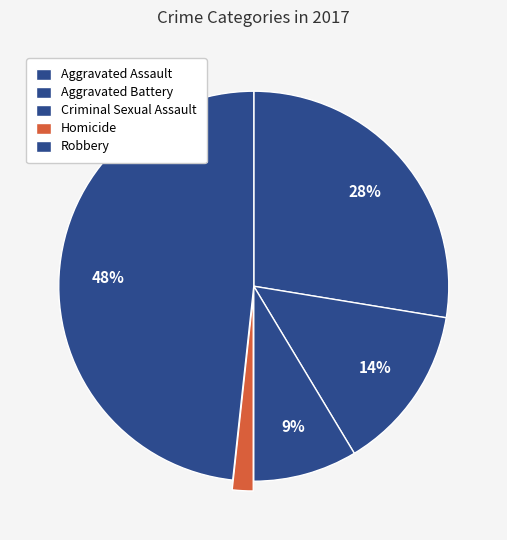

How many segments does this pie chart have?

5